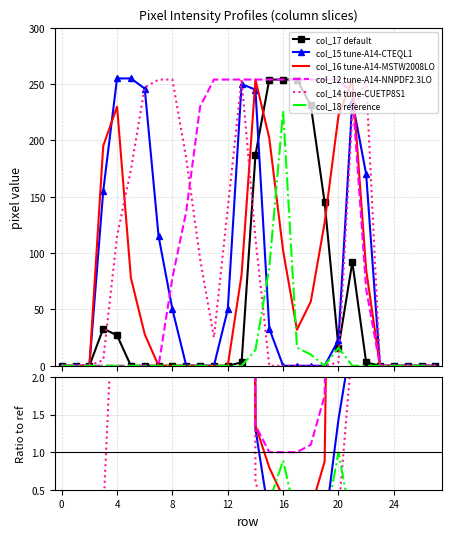

True or false: col_16 tune-A14-MSTW2008LO has a value of 4.2 at 21.

False